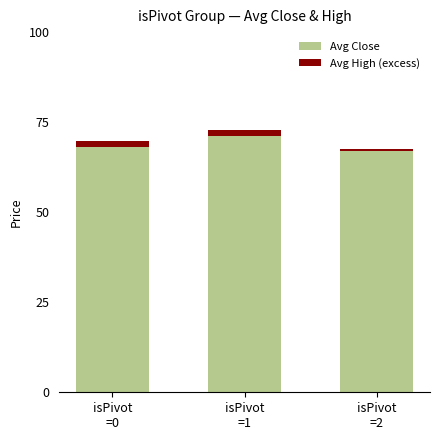

What is the difference between the maximum and second lowest values in the Avg Close series?

3.1